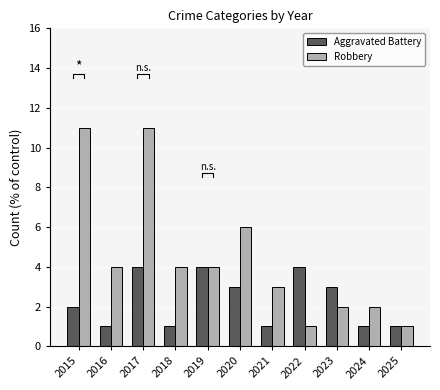

The Aggravated Battery series shows 5 at 2019. True or false?

False